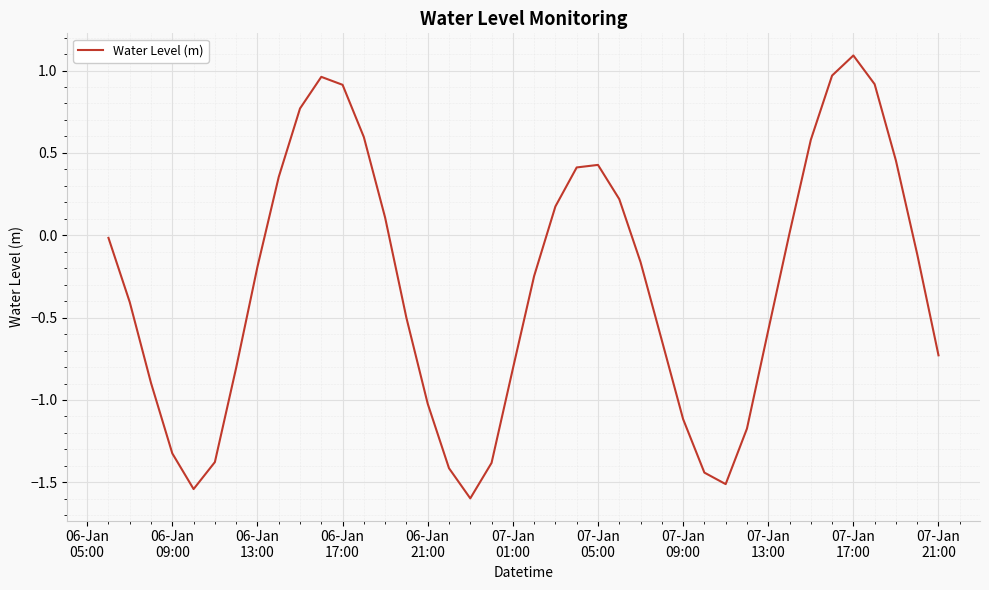

What is the smallest value displayed?

-1.6